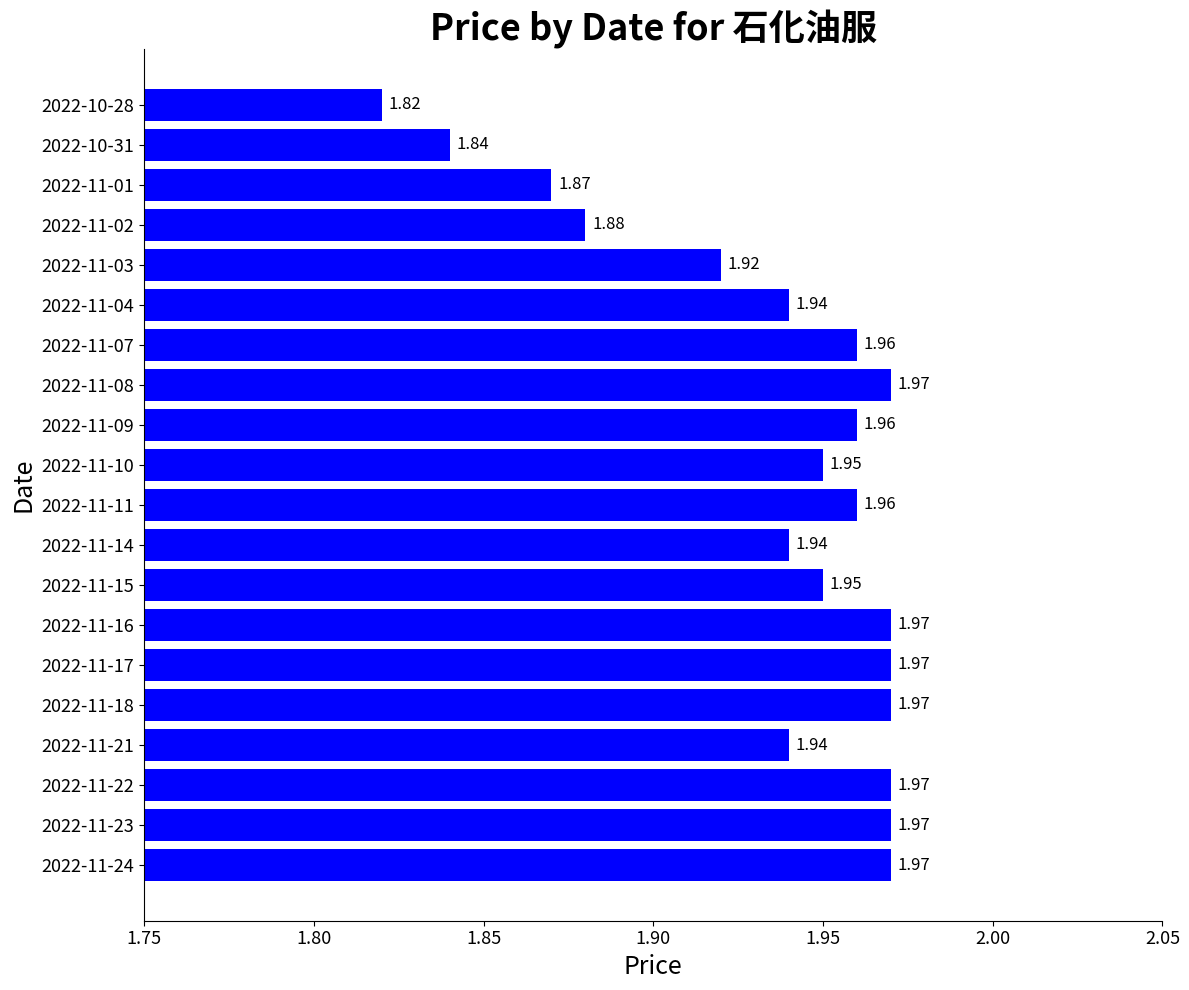

Which has a higher value, 2022-11-11 or 2022-11-21?

2022-11-11